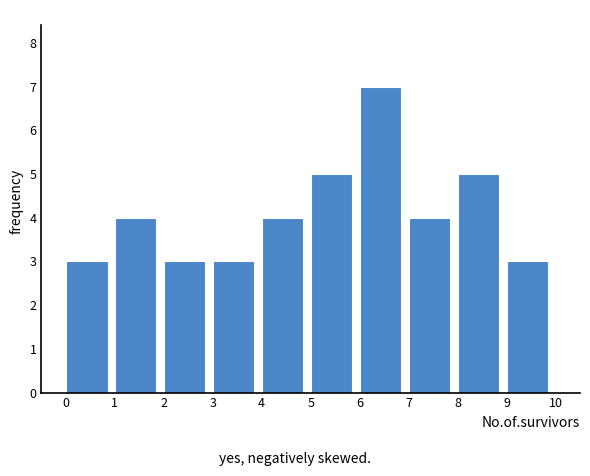

Over which range of the x-axis is the bar tallest?

6 to 7